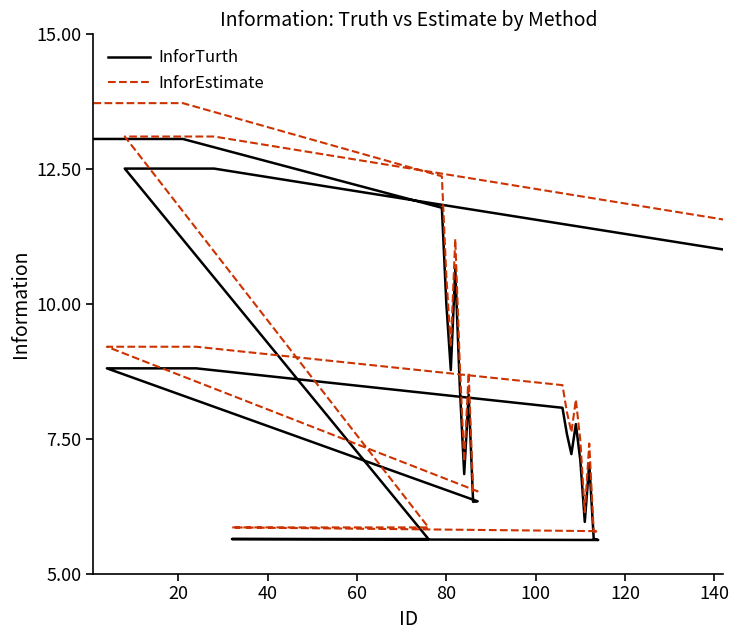

How many categories are shown in the chart?

40